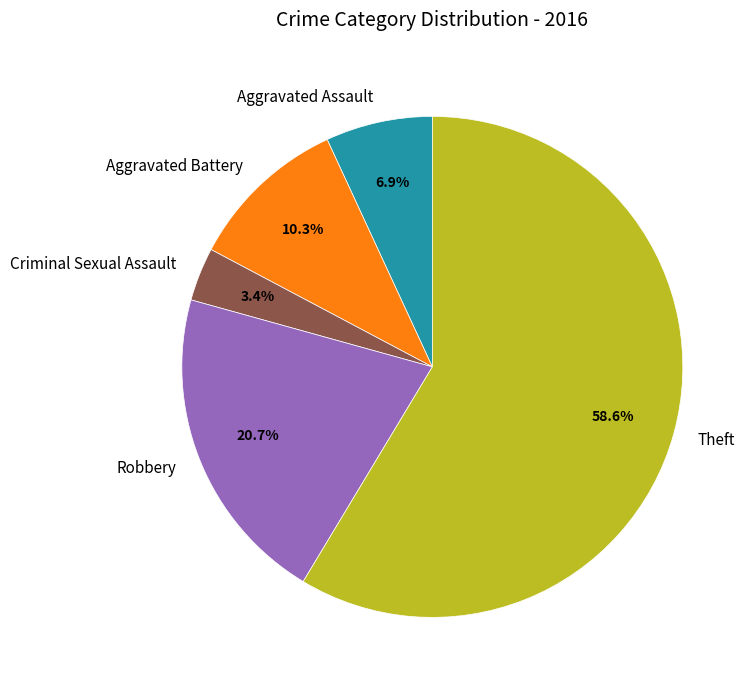

Which category has the biggest portion of the pie?

Theft